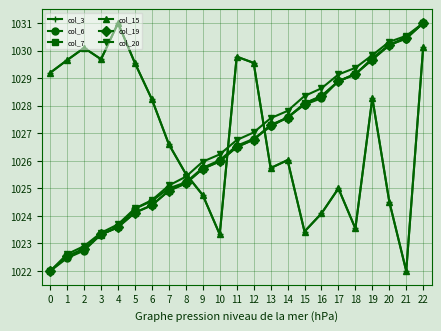

What is the difference between the col_7 values at 8 and 0?

3.2